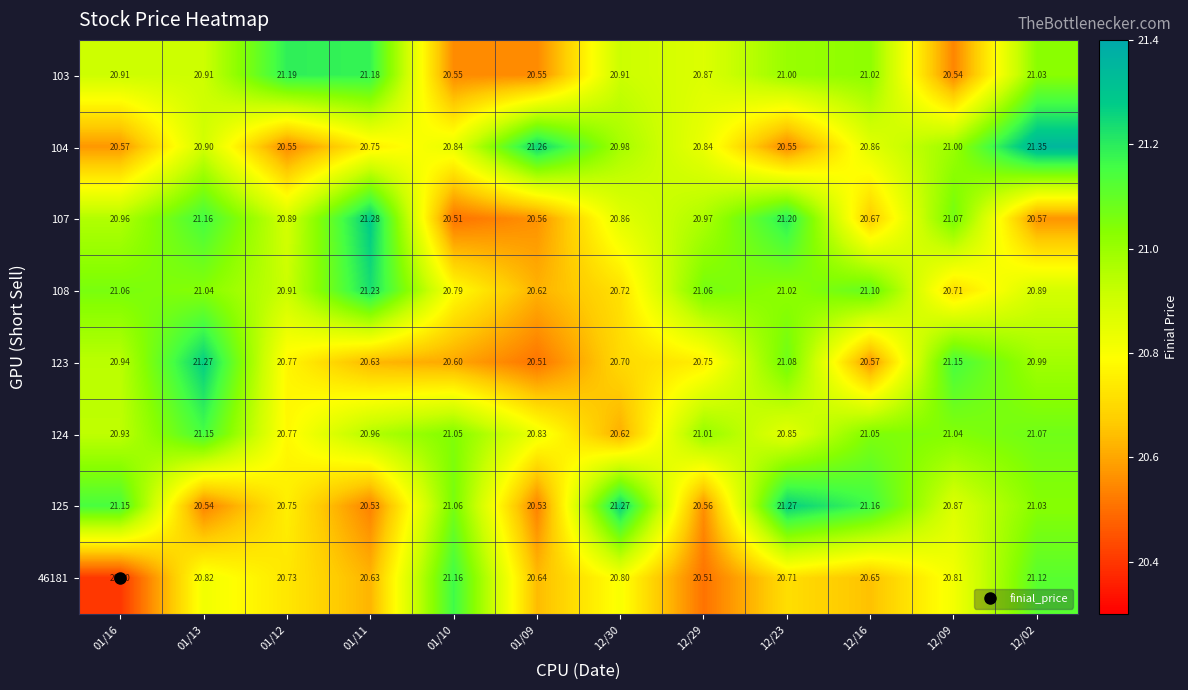

Which category has the highest value across all series?

12/02